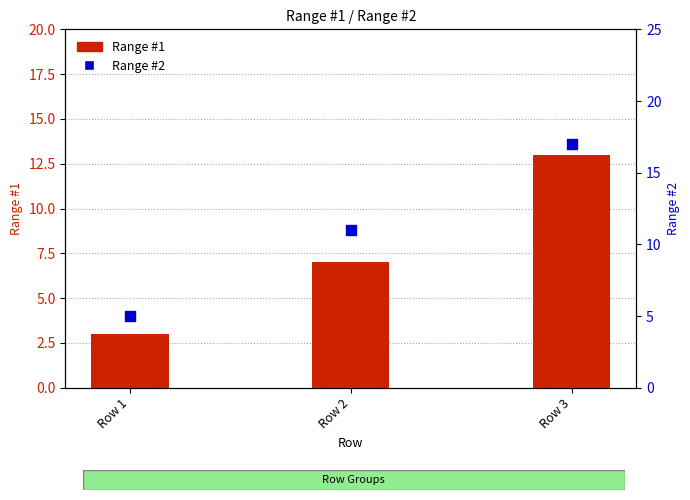

What is the total value across all series at Row 1?

8